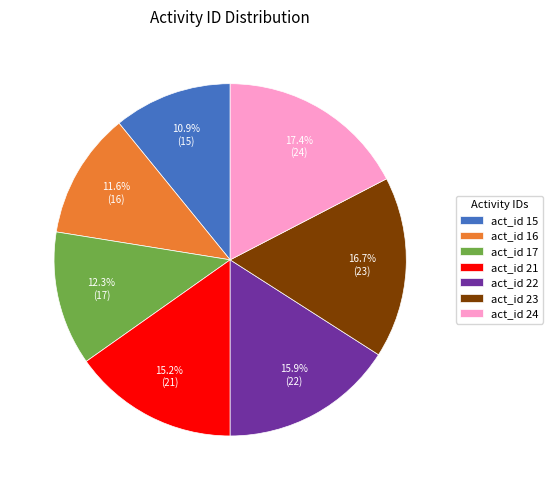

What portion of the pie excludes act_id 22?

84.1%